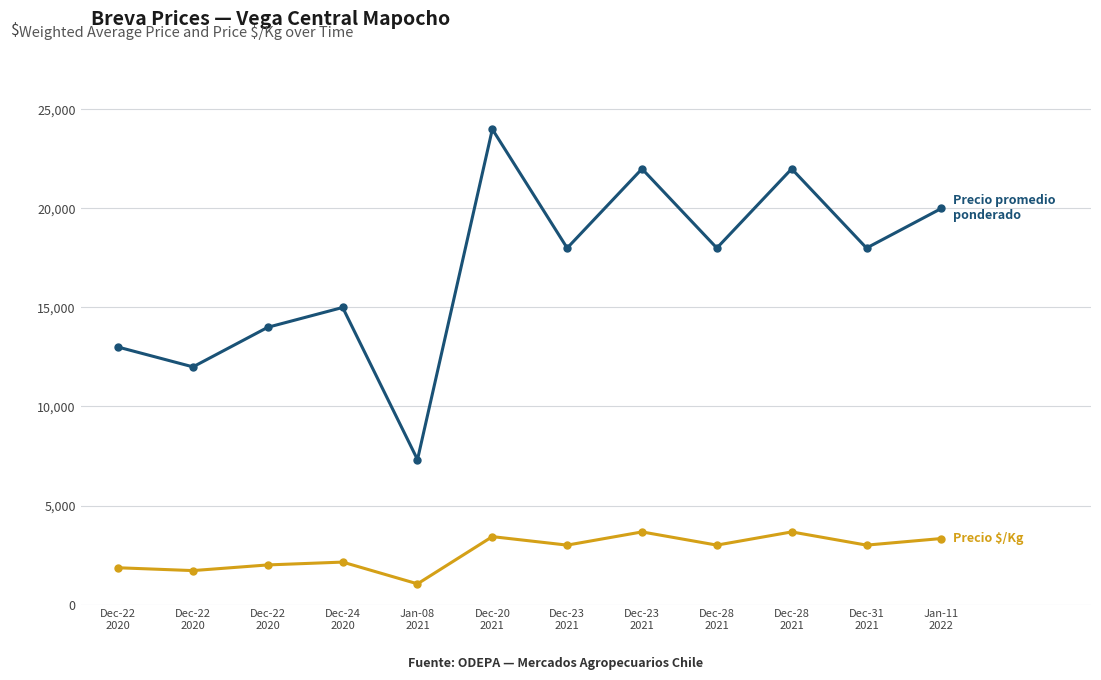

Count the number of data series in this chart.

2